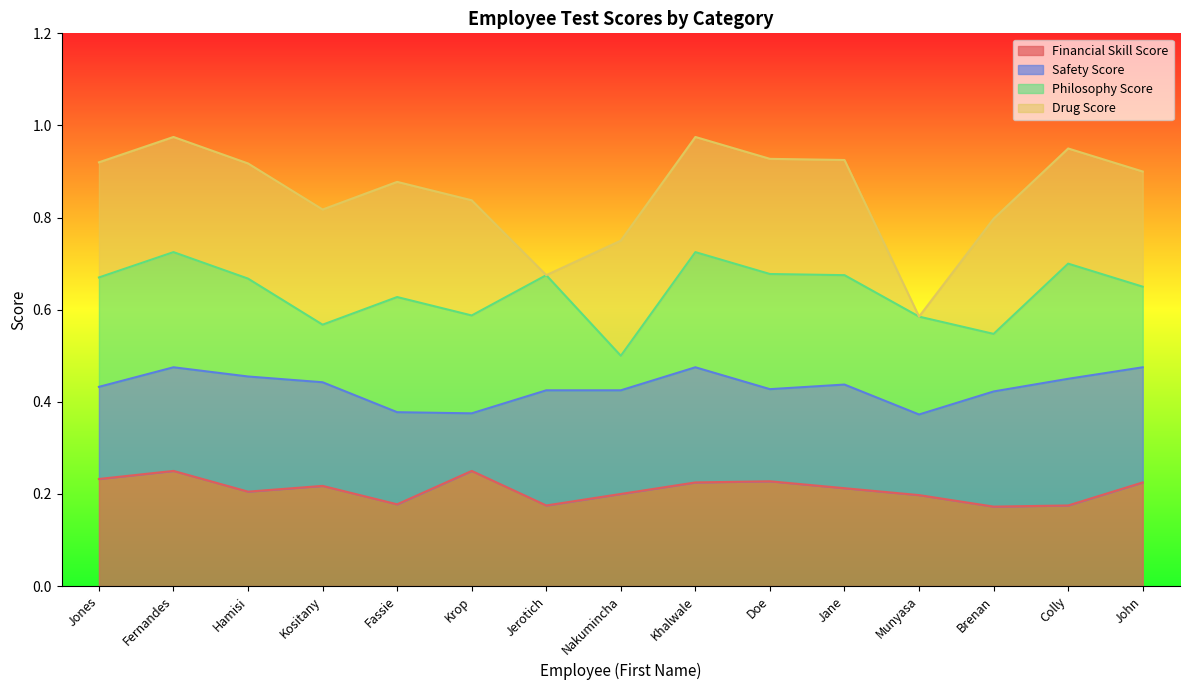

Is the value of Safety Score at Nakumincha greater than the value of Drug Score at Munyasa?

Yes